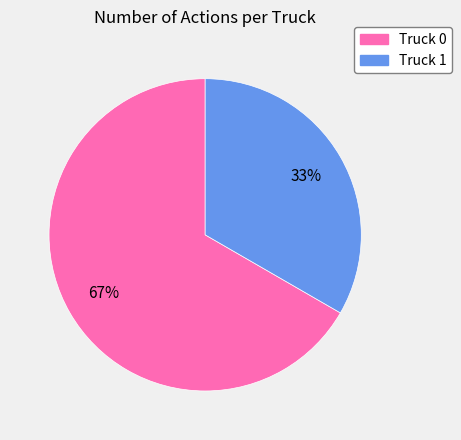

True or false: Truck 0 accounts for 67% of the total.

True